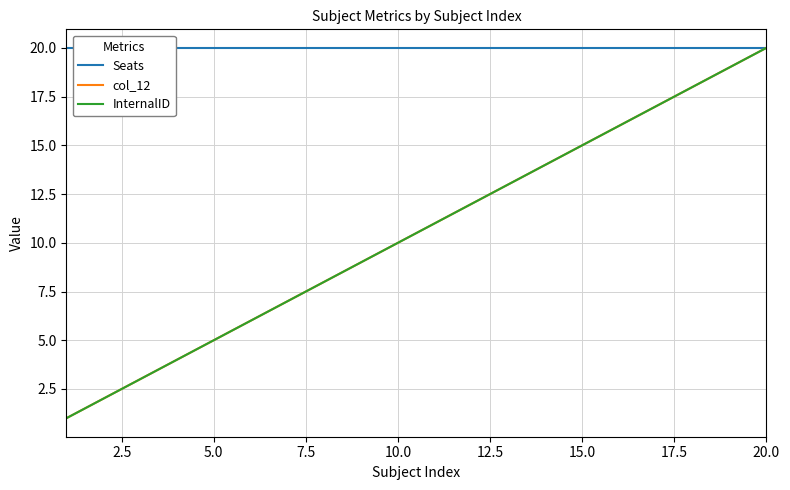

Rank the series by their maximum value, from lowest to highest.

Seats, col_12, InternalID